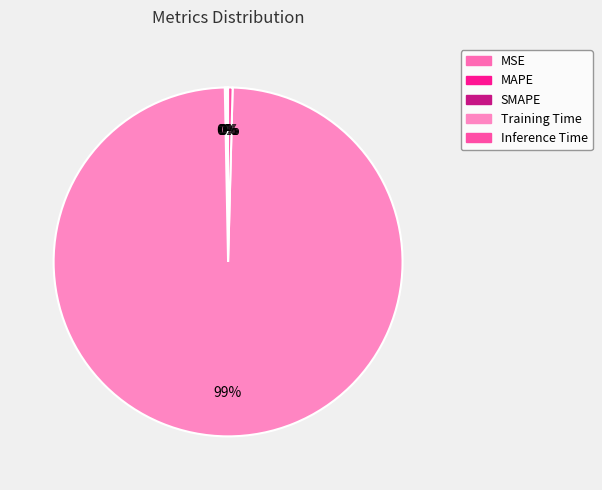

Is it true that Training Time is 89% of the pie?

False